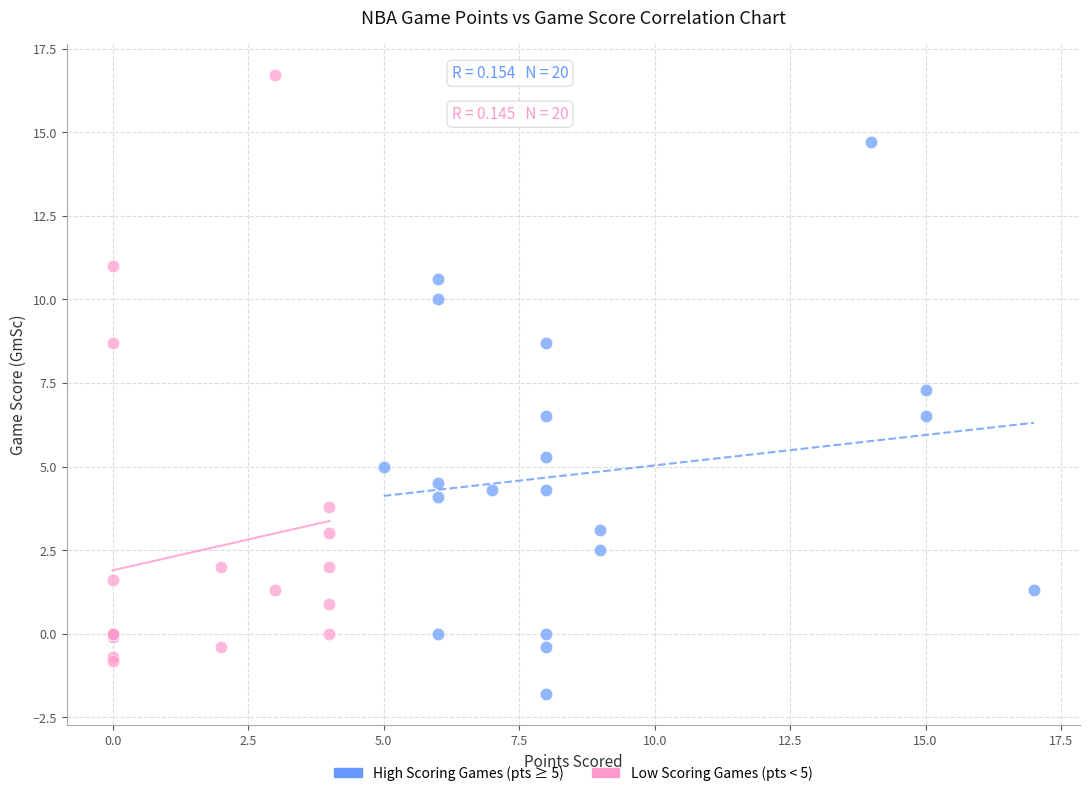

Which series has the largest Y range (max minus min)?

Low Scoring Games (pts < 5)